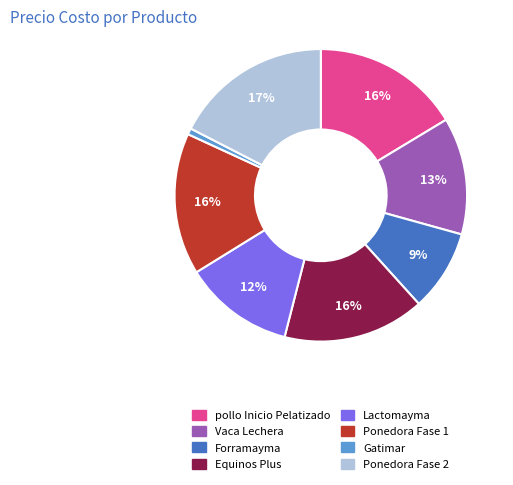

True or false: Forramayma accounts for 9% of the total.

True